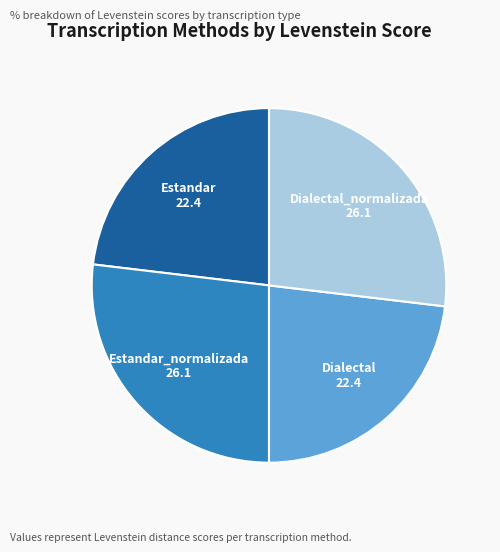

Which has a higher value, Dialectal_normalizada or Dialectal?

Dialectal_normalizada